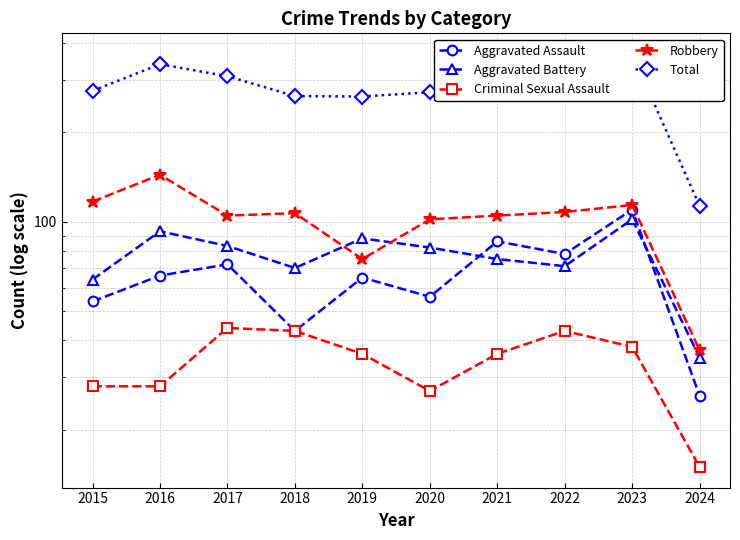

True or false: Aggravated Battery has a value of 70 at 2018.

True